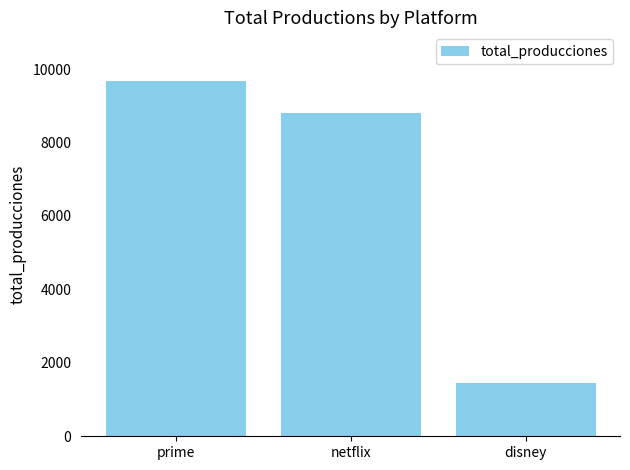

What is the greatest value displayed?

9668